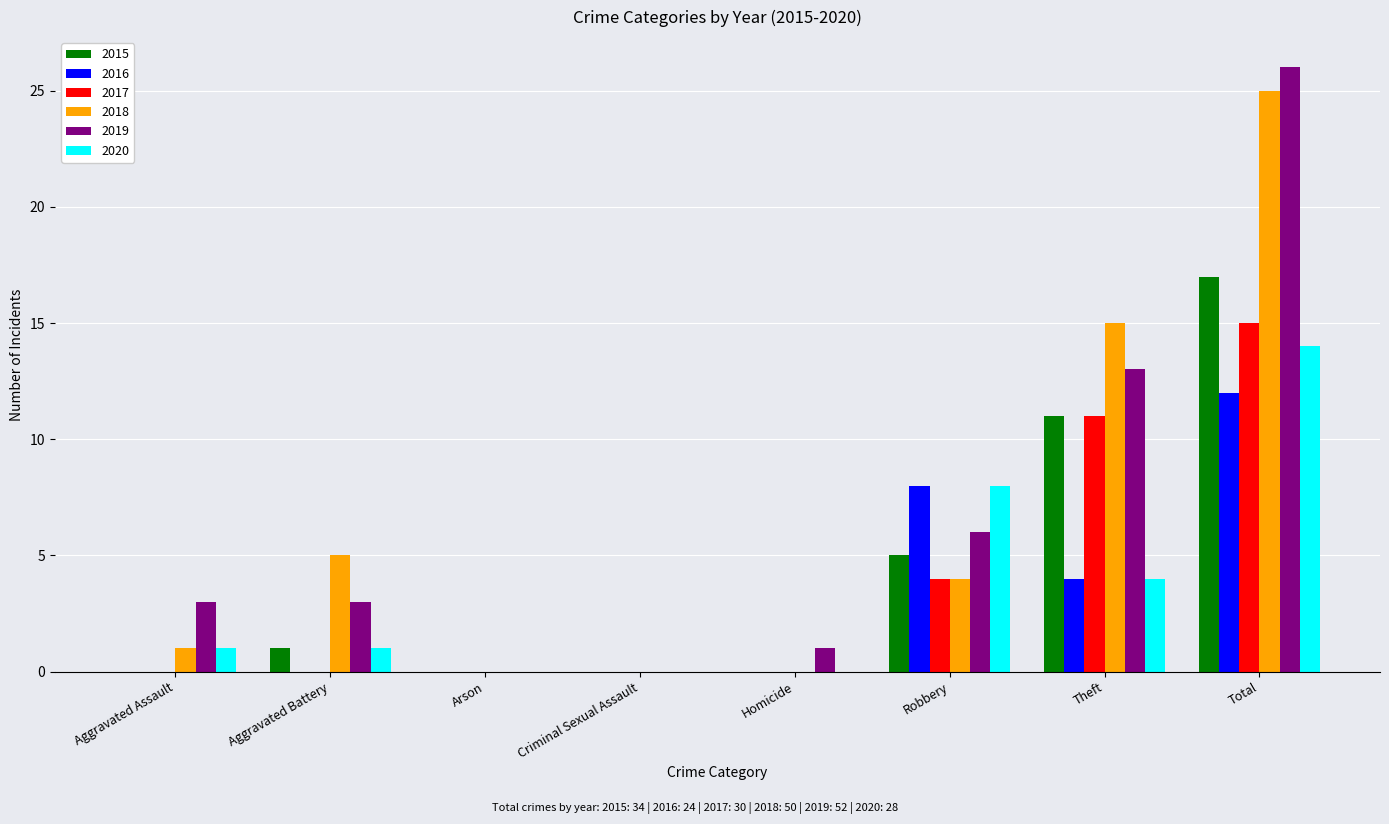

Is it true that 2018 equals -8 at Arson?

False